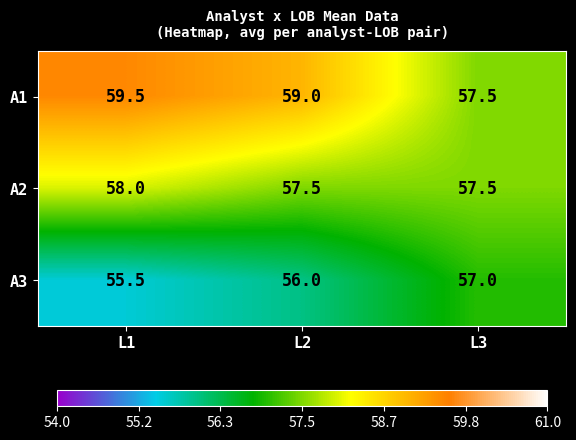

Reading right to left, transcribe all the data shown in this chart.

A1: 57.5	59.0	59.5
A2: 57.5	57.5	58.0
A3: 57.0	56.0	55.5